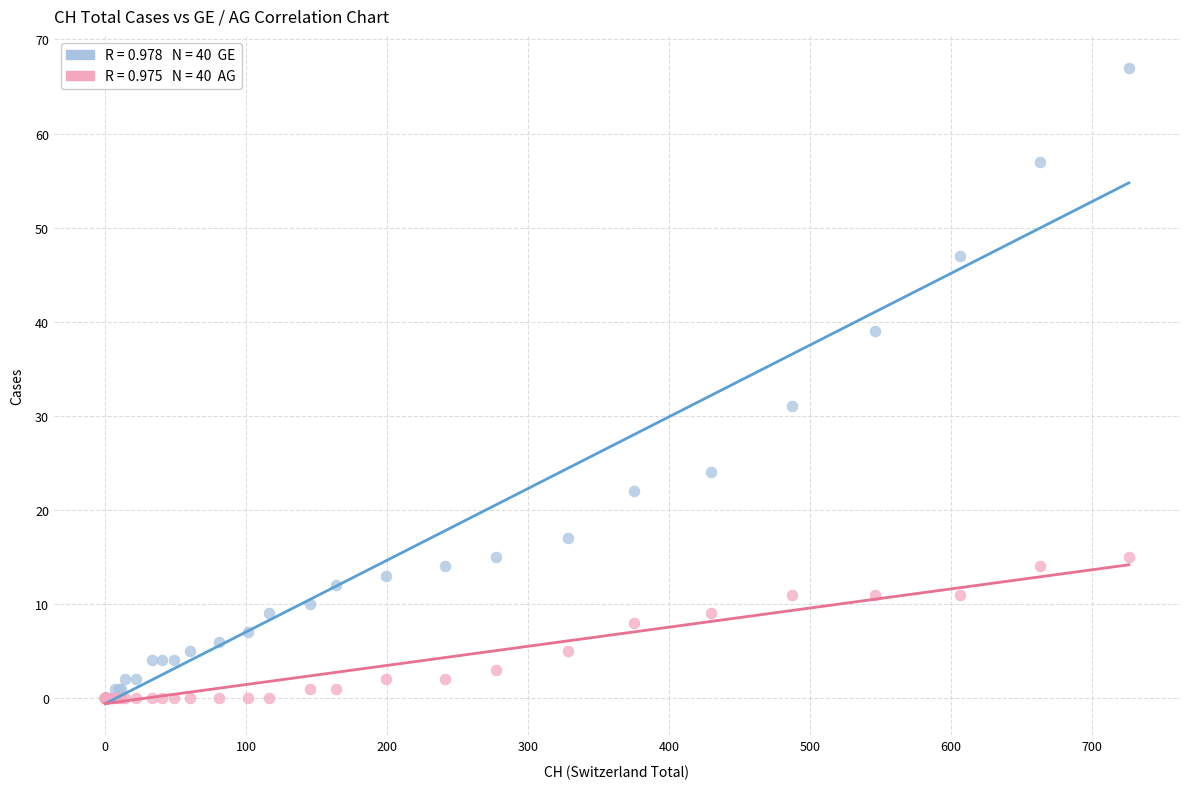

Across all series, what Y value is closest to 33?

31